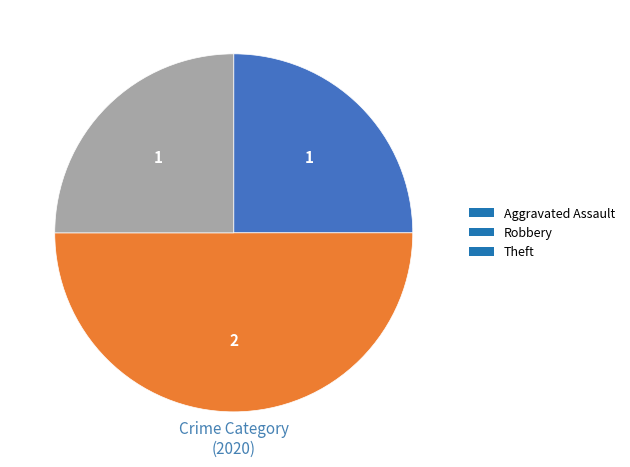

Count the number of slices in the pie.

3